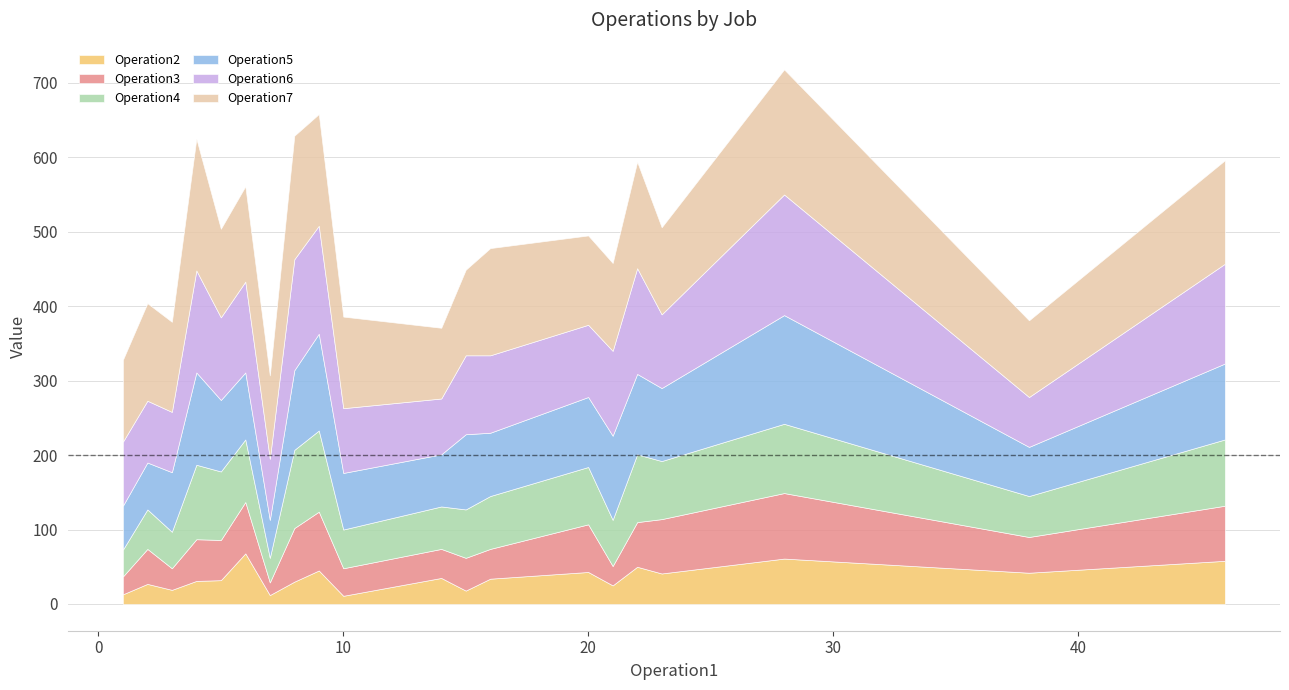

What is the highest value of the Operation2 series?

68